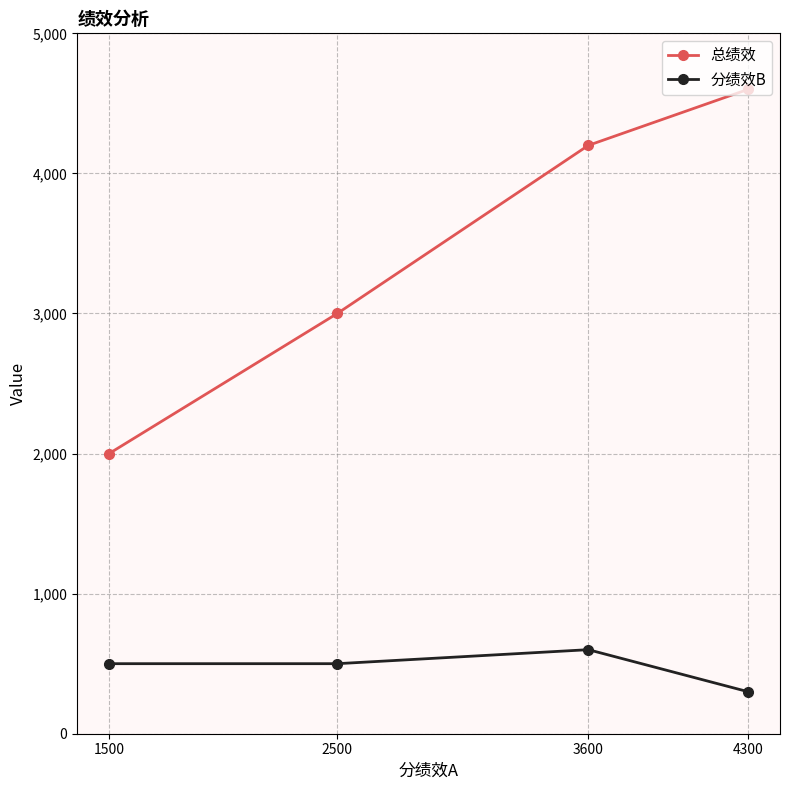

How many series are shown in this chart?

2